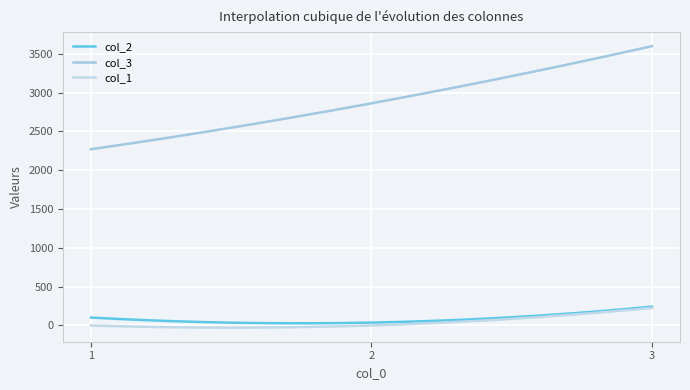

Does the chart display data point markers on the line(s)?

No